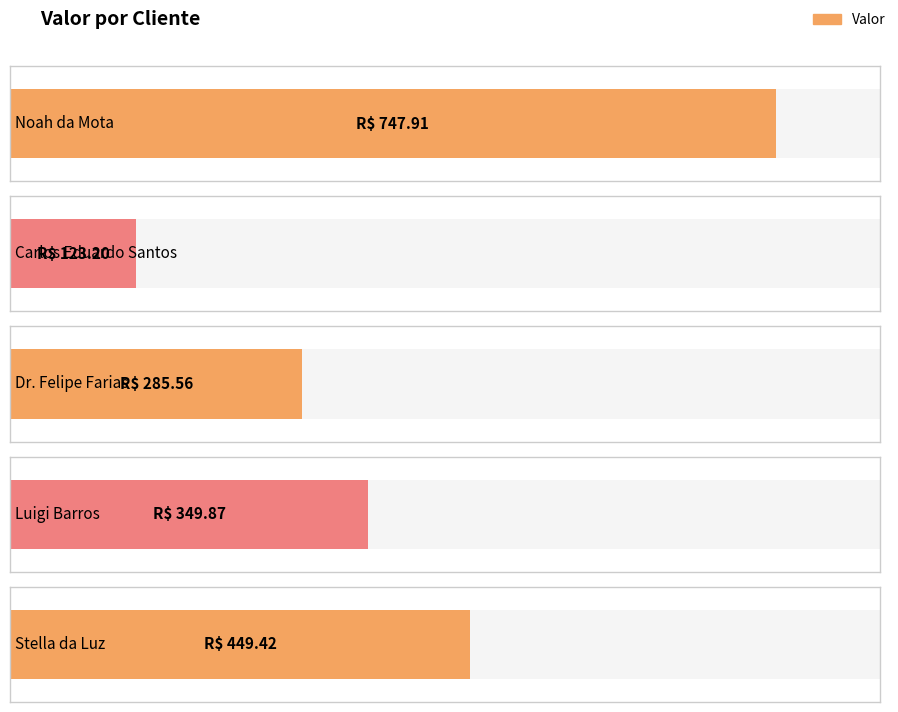

What is the greatest value displayed?

747.9